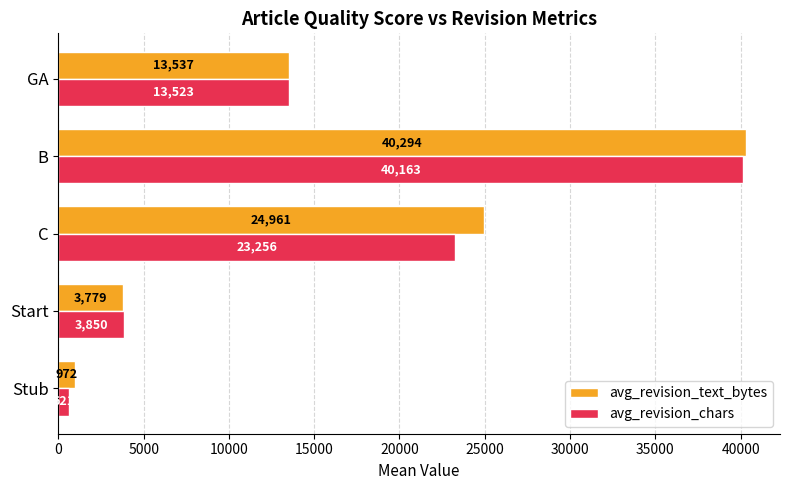

The value of avg_revision_chars at GA is 13523.0. True or false?

True